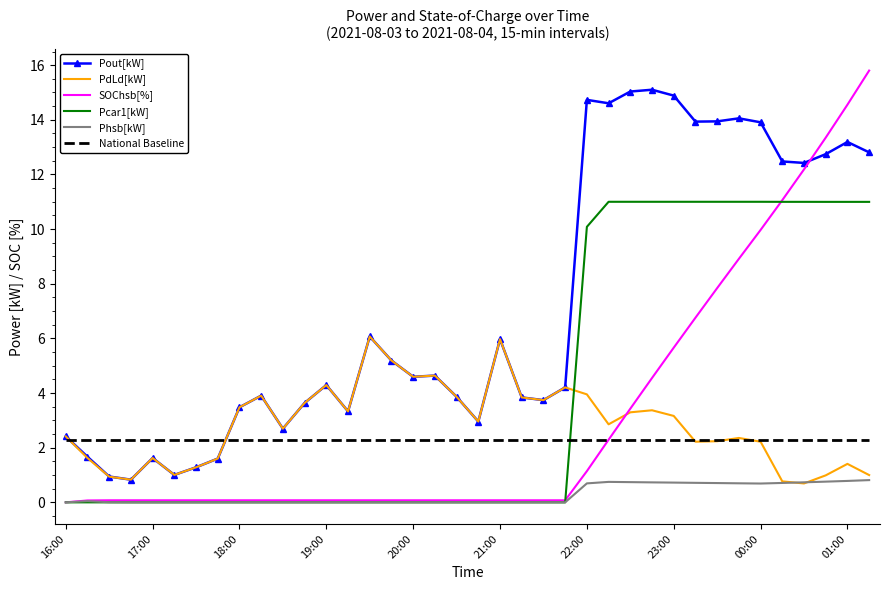

Rank the series by their maximum value, from highest to lowest.

SOChsb[%], Pout[kW], Pcar1[kW], PdLd[kW], National Baseline, Phsb[kW]